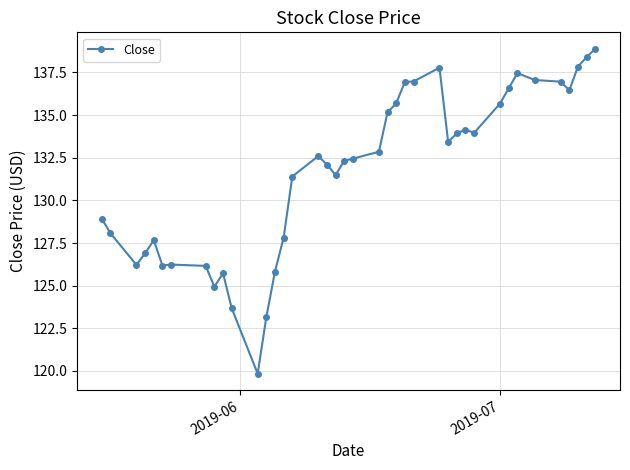

What is the value of the 24th point from the left?

135.7